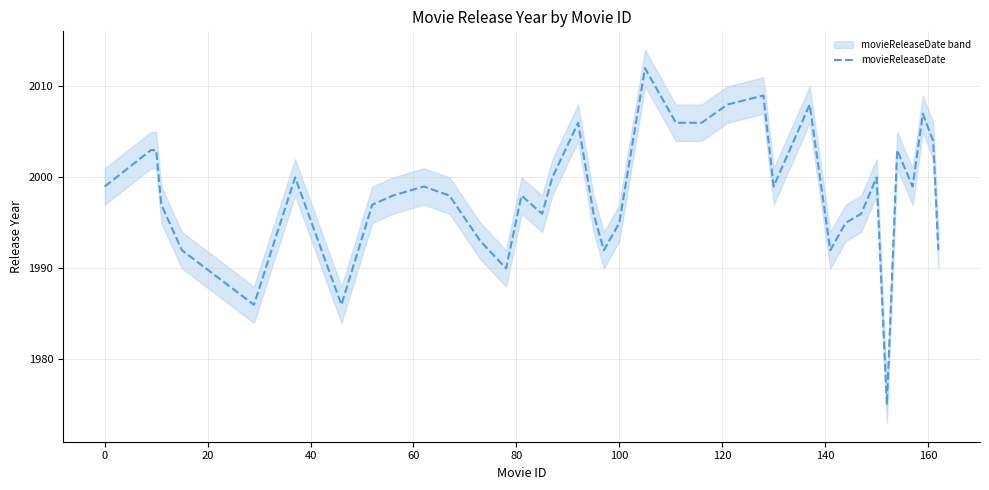

What is the lowest value of the movieReleaseDate series?

1975